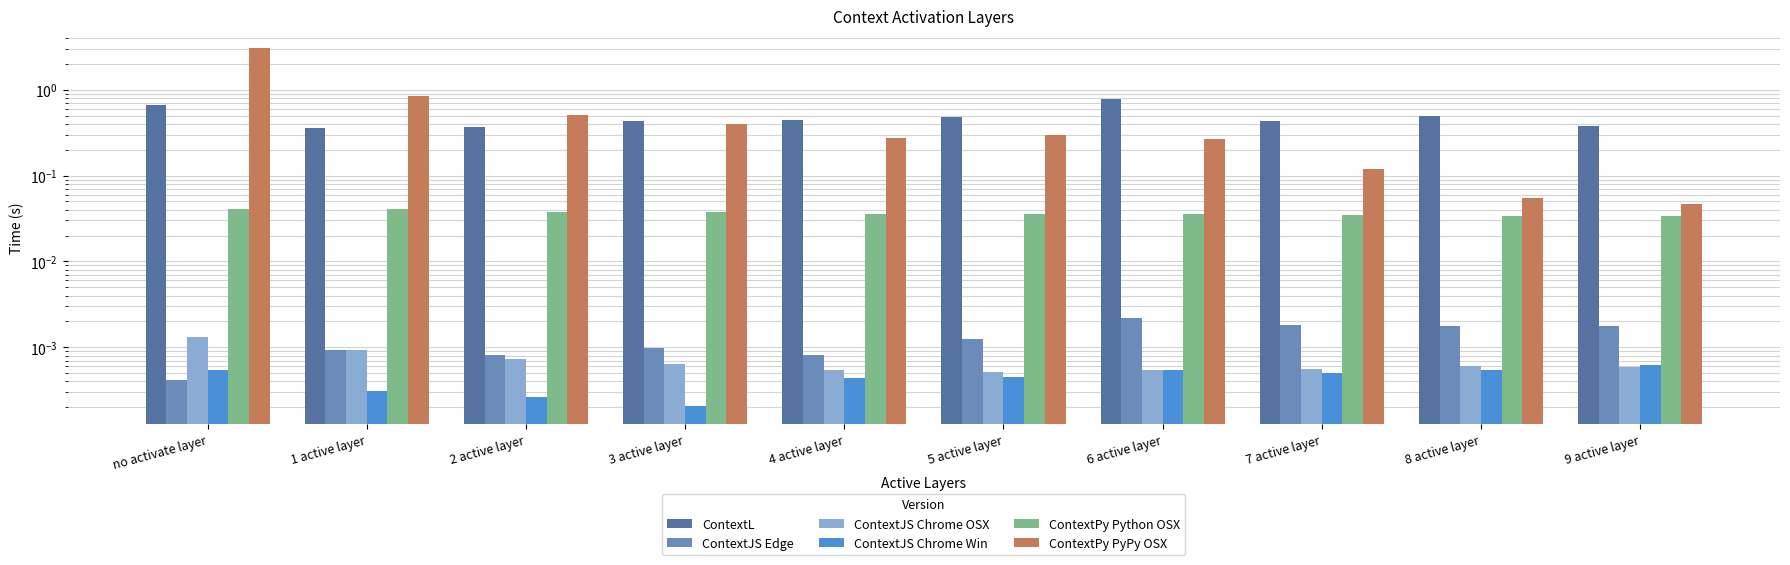

What is the label of the 2nd bar from the right?

8 active layer